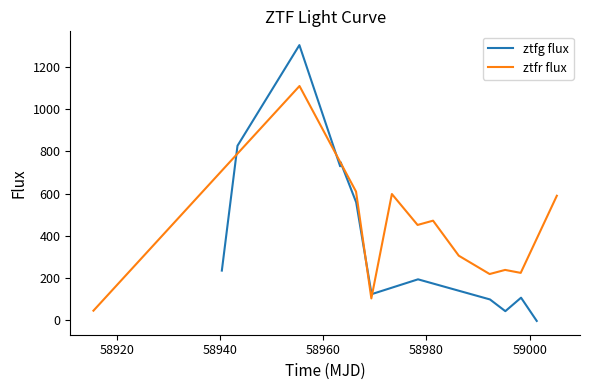

In ztfg flux, how many points are higher than both neighbors (excluding endpoints)?

4